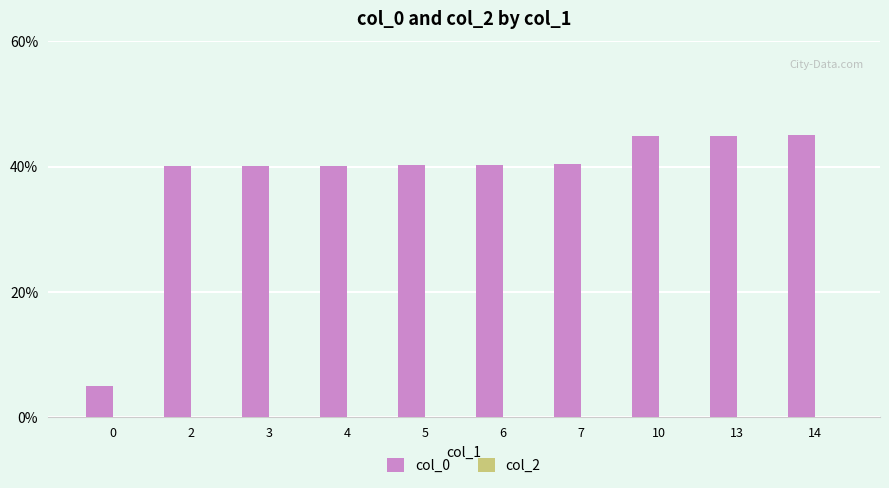

What is the ratio of the value at 13 to the value at 10?

1.0